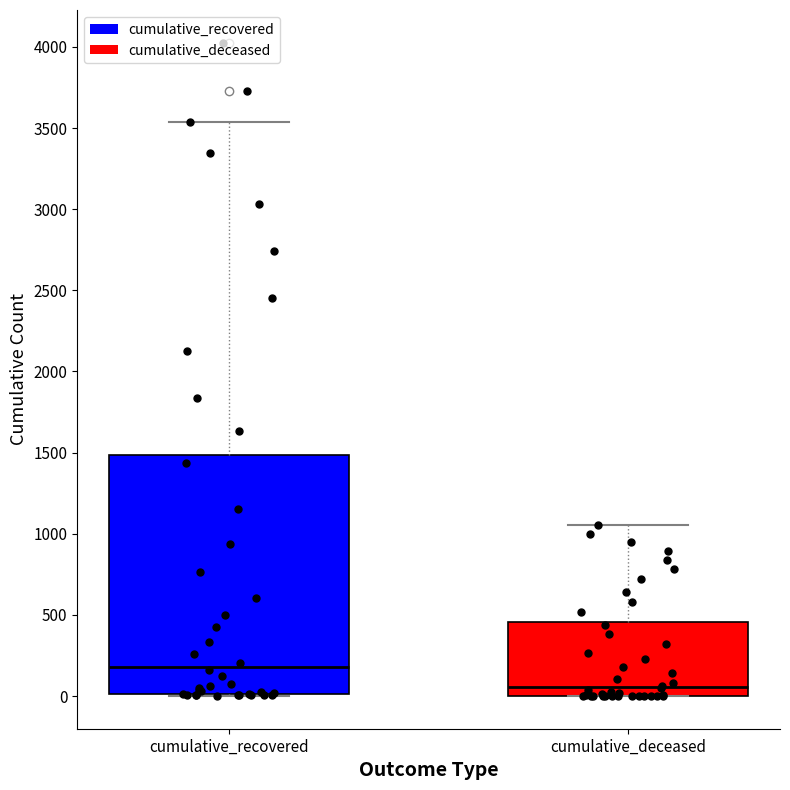

Reading left to right, read every box against the y-axis: the position of its median line, the range the box covers, and the ends of its whiskers. The values are not printed on the chart, so give them approximately, as read against the axis.

cumulative_recovered: median 200, box 0 to 1500, whiskers 0 to 3550
cumulative_deceased: median 50, box 0 to 450, whiskers 0 to 1050